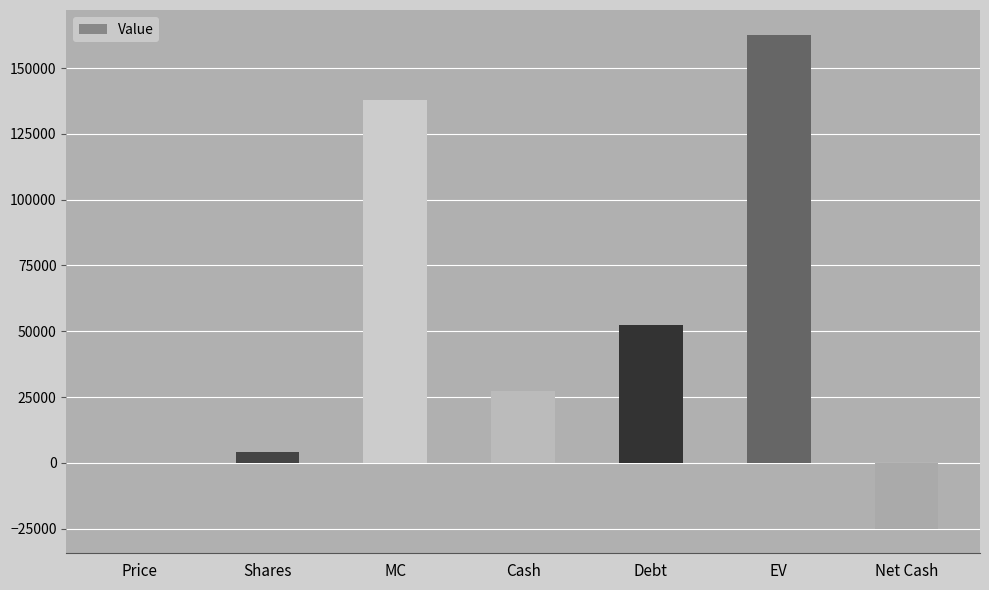

Reading left to right, list all the values displayed in this chart.

32.4	4257.0	137714.0	27450.0	52450.0	162714.0	-25000.0